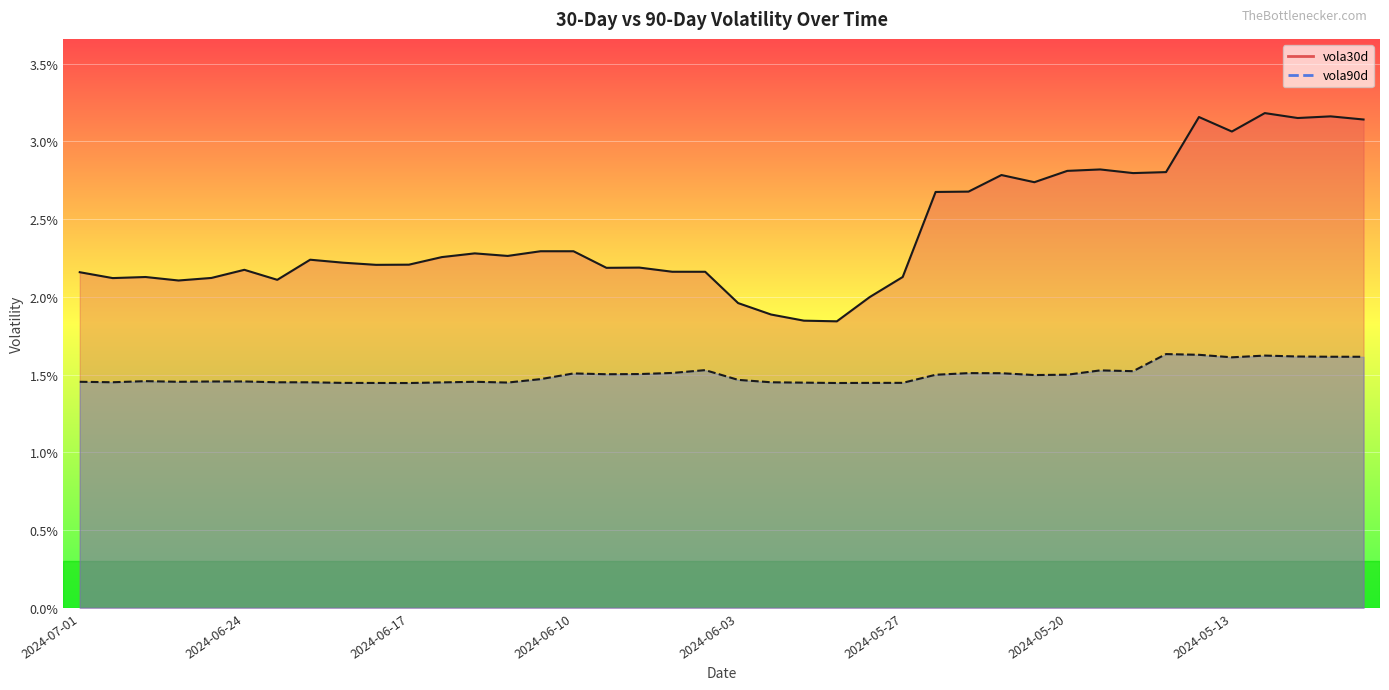

In vola90d, how many points are lower than both neighbors (excluding endpoints)?

9